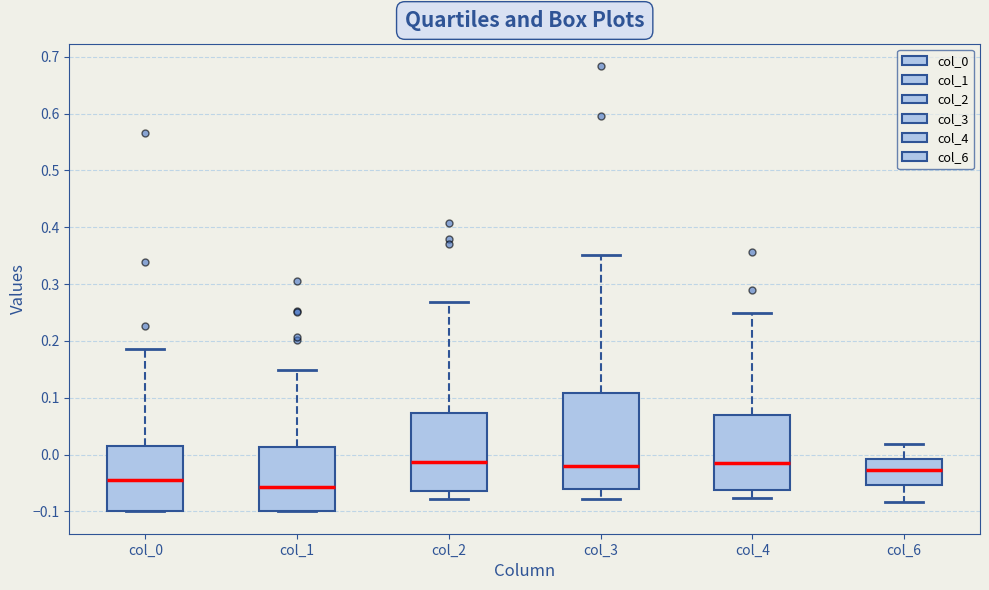

Reading left to right, transcribe this box plot: for each box, give where its median line is, the range the box spans, and where its two whiskers end, as read against the y-axis. The values are not printed on the chart, so give them approximately, as read against the axis.

col_0: median -0.04, box -0.10 to 0.02, whiskers -0.10 to 0.19
col_1: median -0.06, box -0.10 to 0.01, whiskers -0.10 to 0.15
col_2: median -0.01, box -0.06 to 0.07, whiskers -0.08 to 0.27
col_3: median -0.02, box -0.06 to 0.11, whiskers -0.08 to 0.35
col_4: median -0.01, box -0.06 to 0.07, whiskers -0.08 to 0.25
col_6: median -0.03, box -0.05 to -0.01, whiskers -0.08 to 0.02